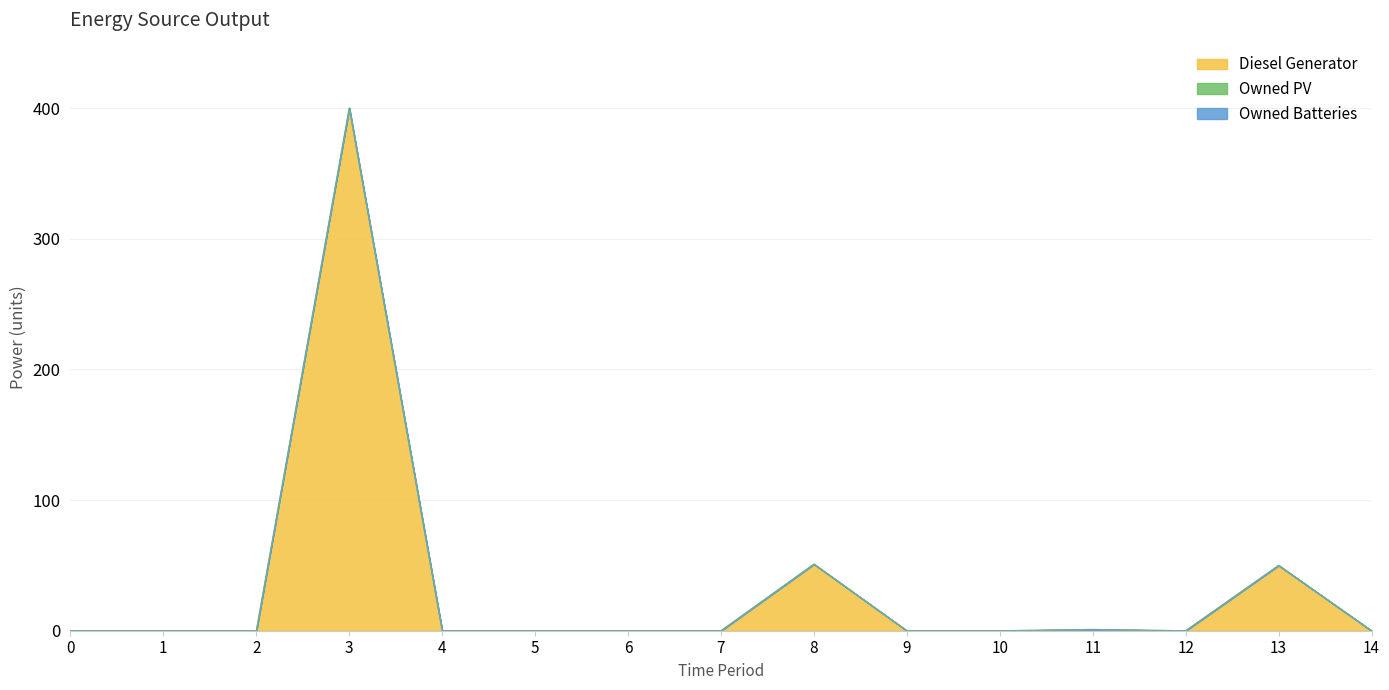

Is it true that Diesel Generator equals -147 at 14?

False